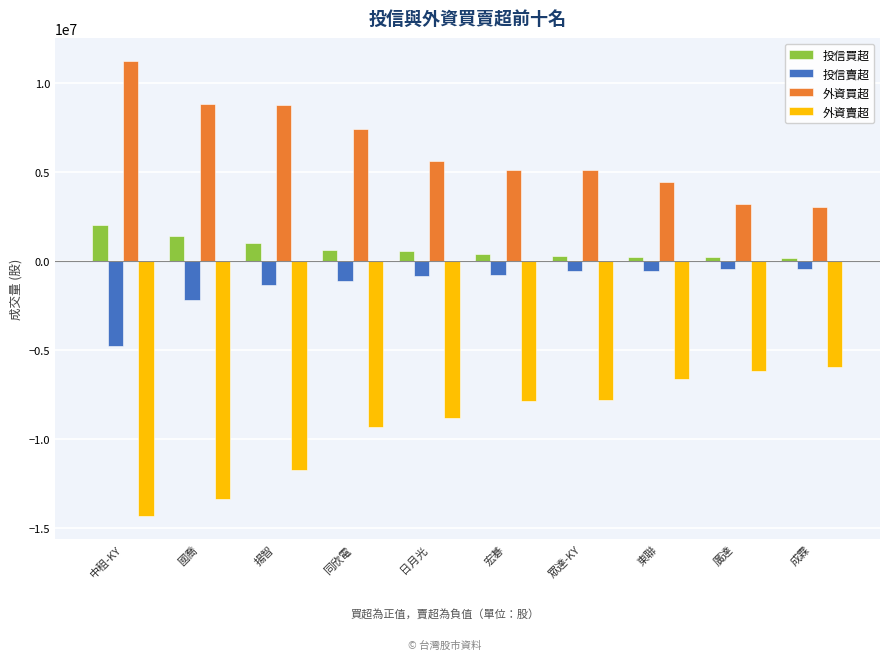

True or false: 投信賣超 has a value of -6707392 at 中租-KY.

False